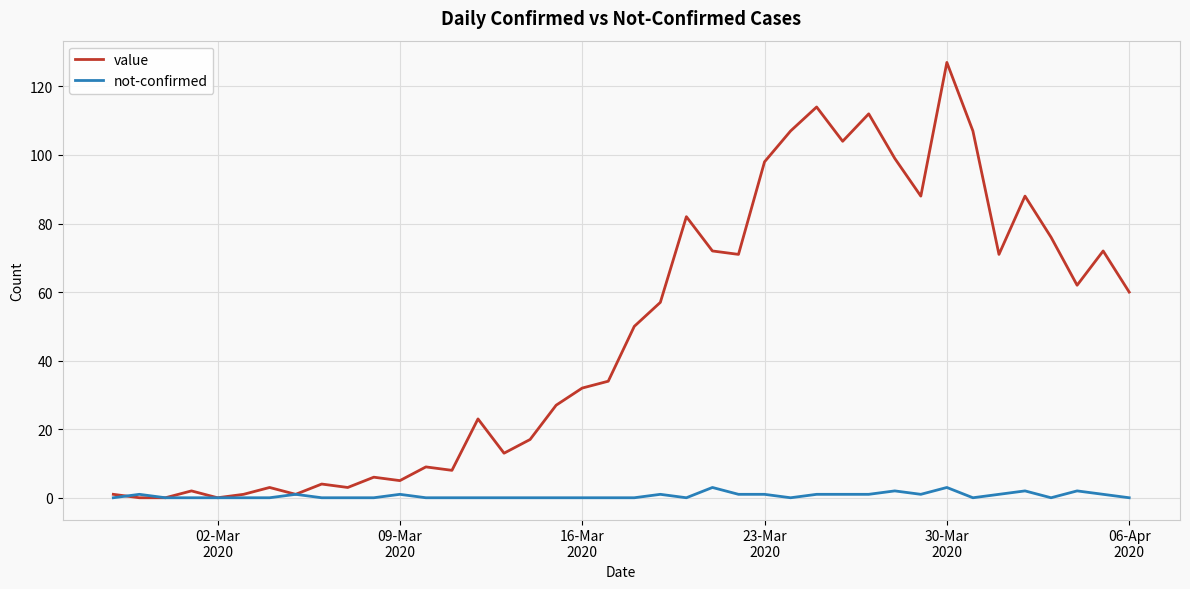

What is the greatest value displayed?

127